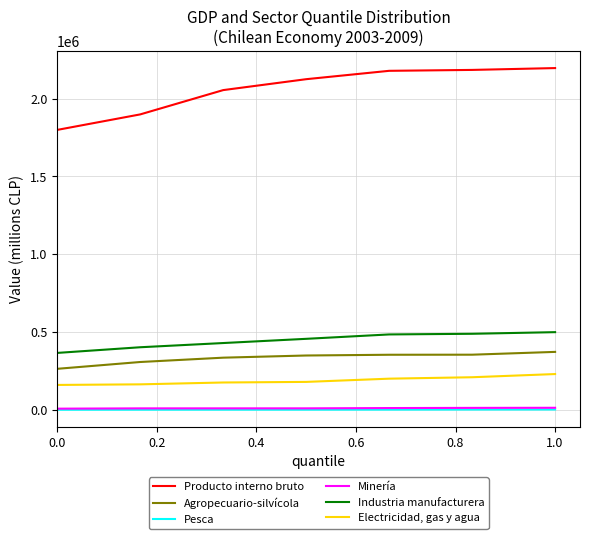

Which series has the largest range (max minus min)?

Producto interno bruto